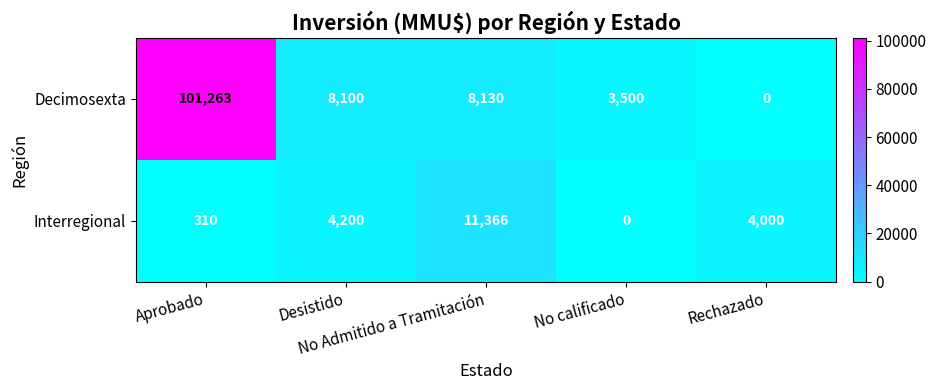

Which series has the largest total across all categories?

Decimosexta